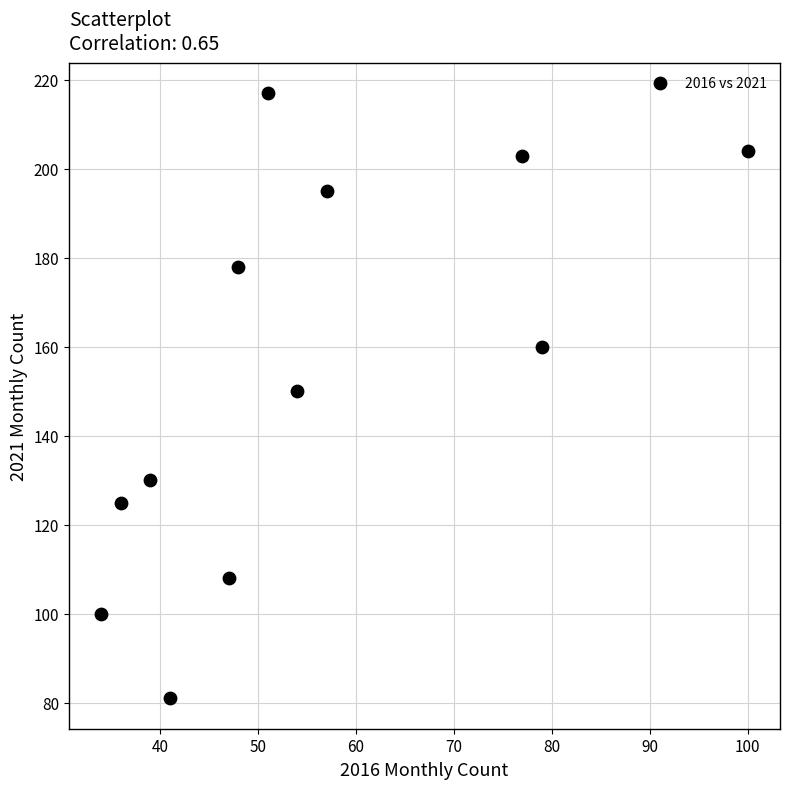

What is the average X value?

55